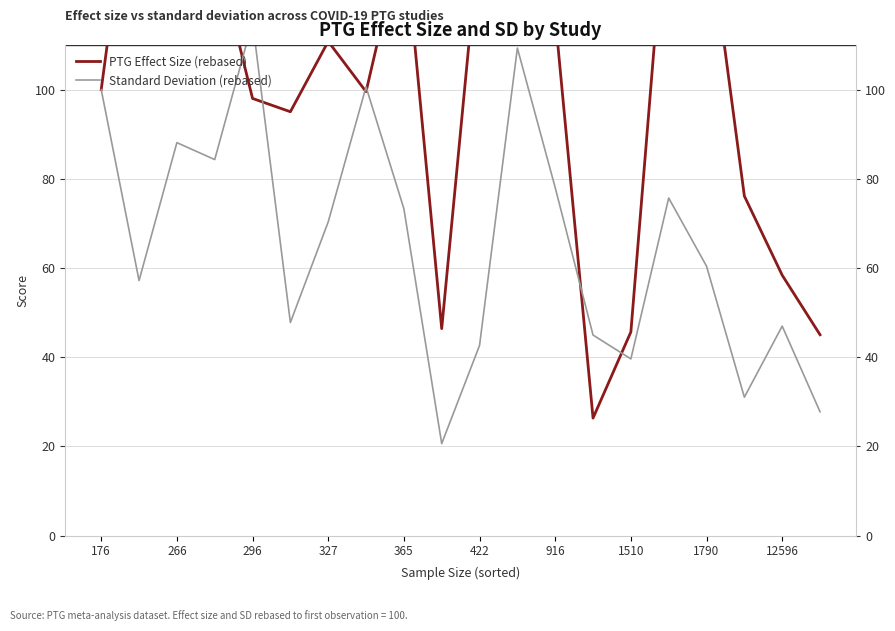

What is the sum of all Standard Deviation (rebased) values?

1314.0